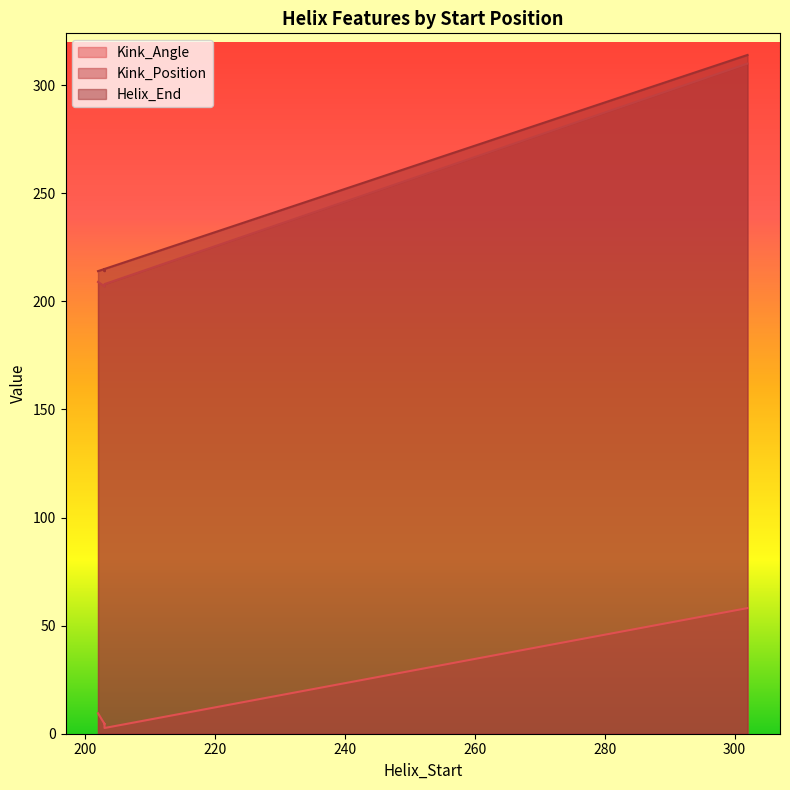

Which category has the lowest value in the Helix_End series?

202